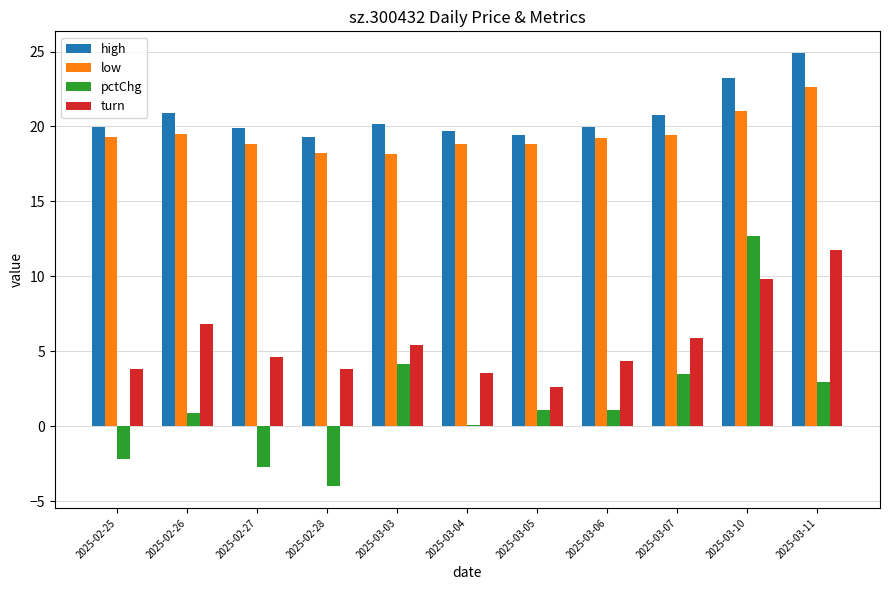

Which series has the largest total across all categories?

high